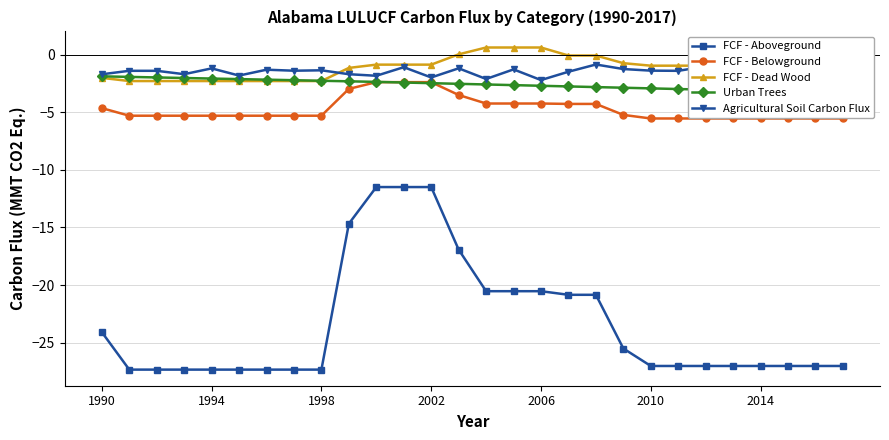

What is the difference between the maximum and minimum values in the Agricultural Soil Carbon Flux series?

1.3